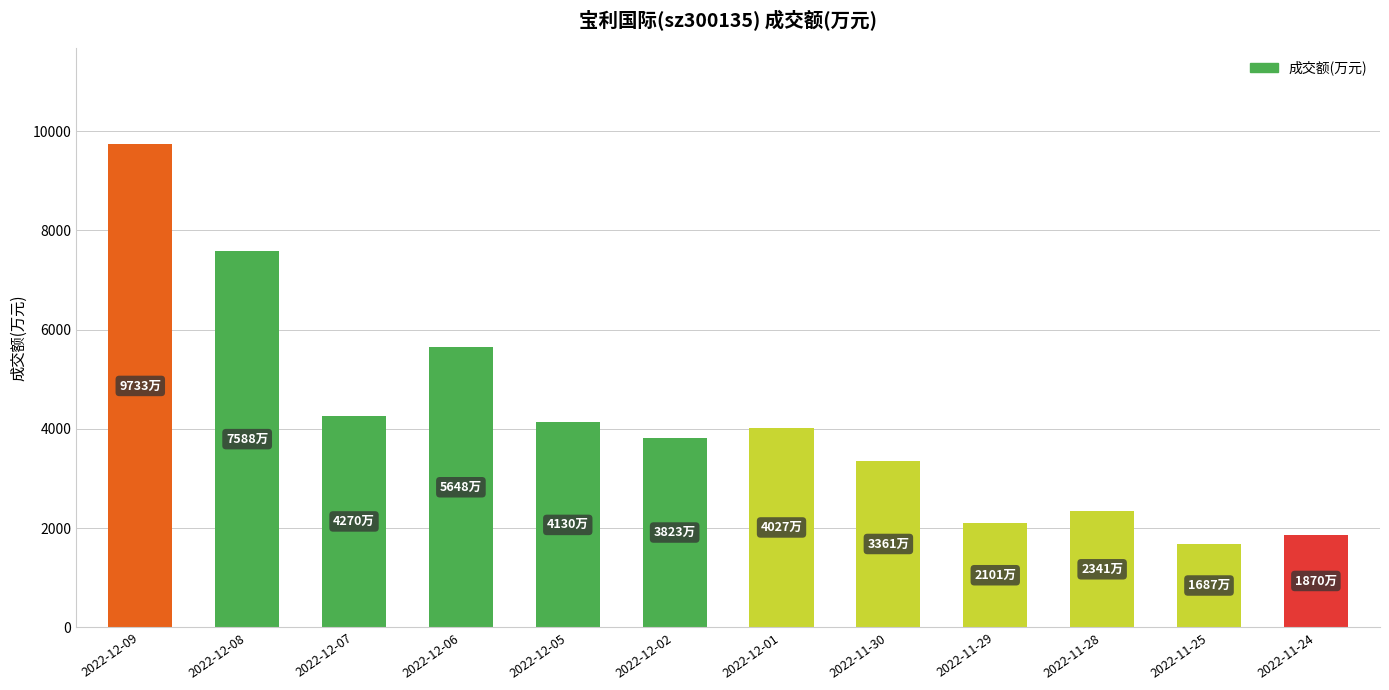

What is the minimum value shown in the chart?

1687